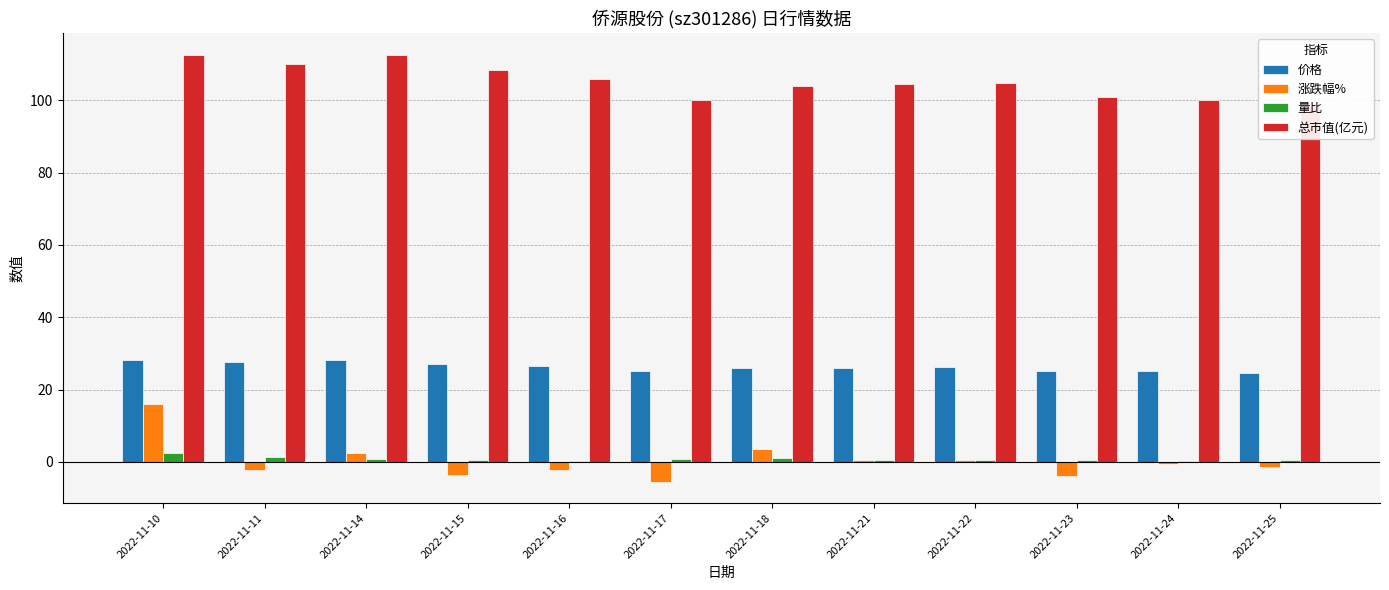

What is the difference between the 总市值(亿元) values at 2022-11-14 and 2022-11-15?

4.2